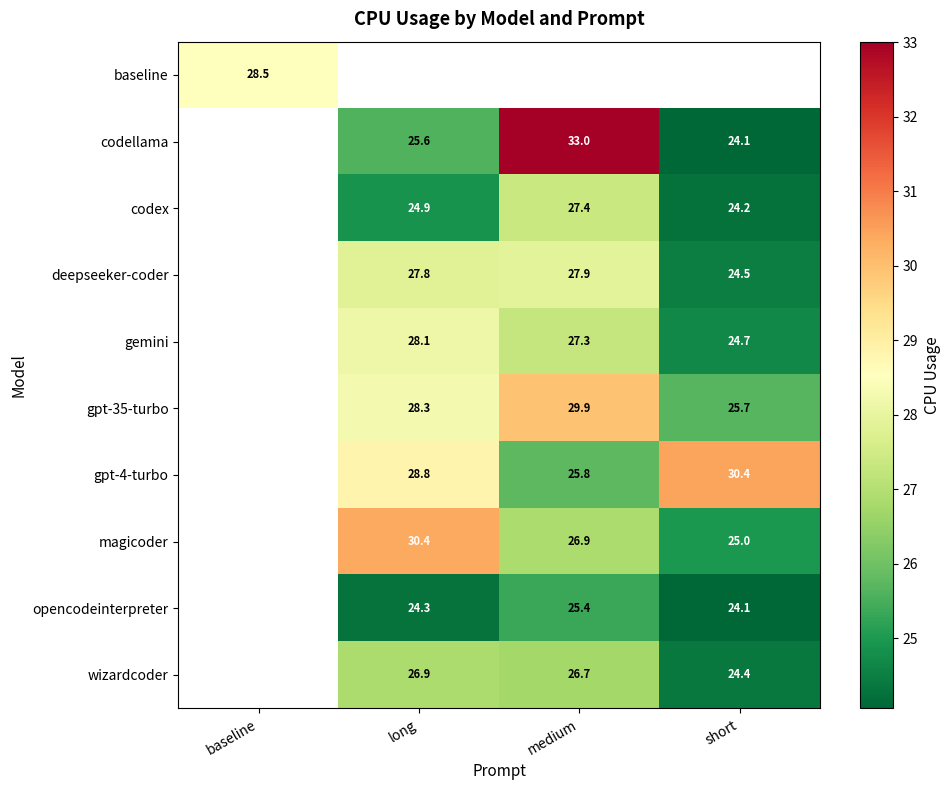

Which has a higher value, short or long?

long